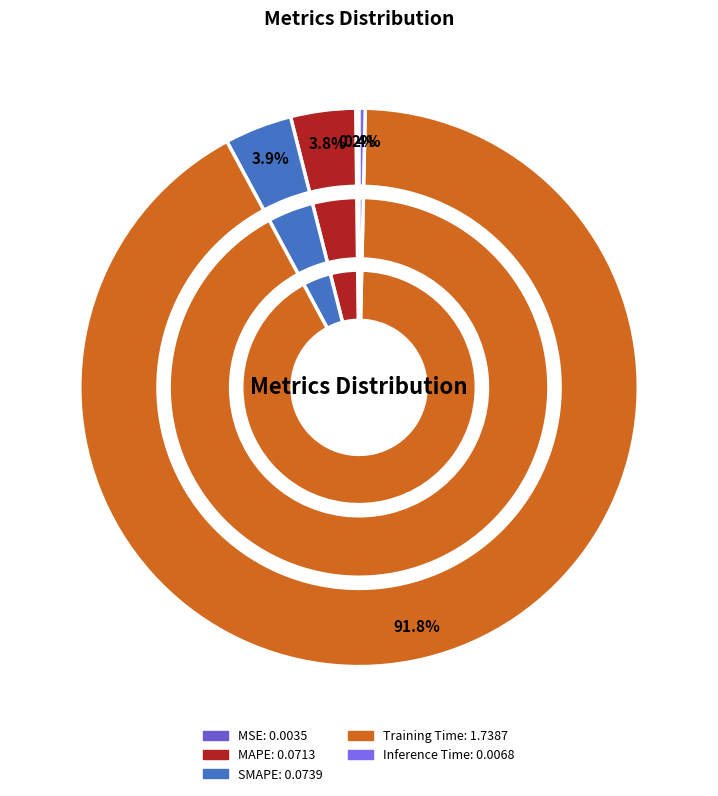

Which slice represents more than half of the pie?

Training Time